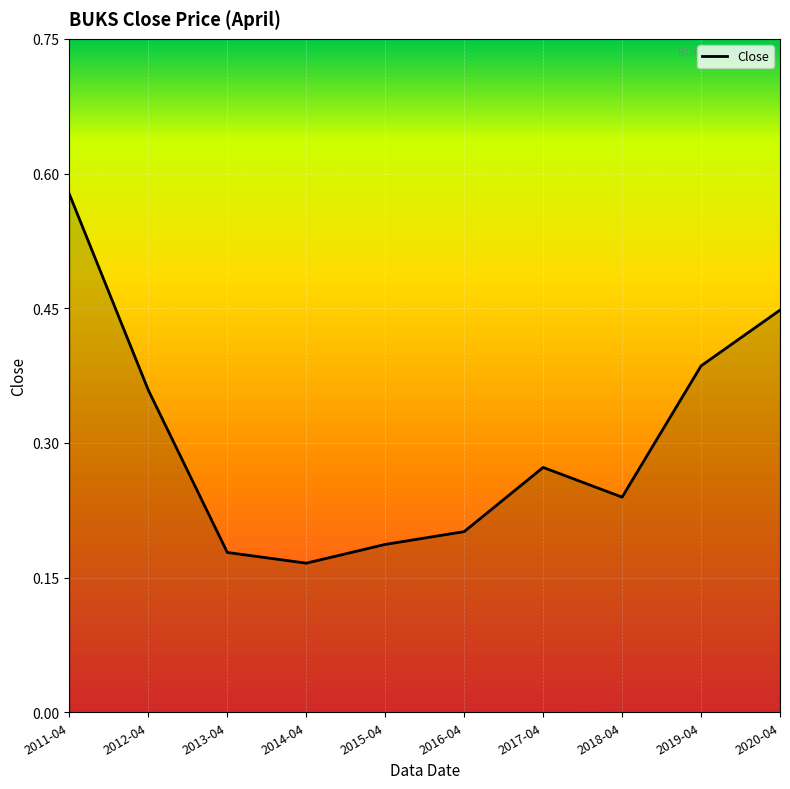

The chart shows a value of 0.2 at 2018-04. True or false?

False